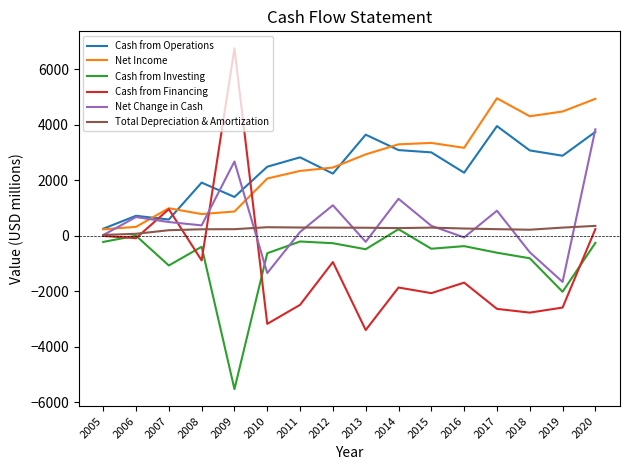

Between which two adjacent categories do Net Income and Net Change in Cash first intersect?

2005 and 2006